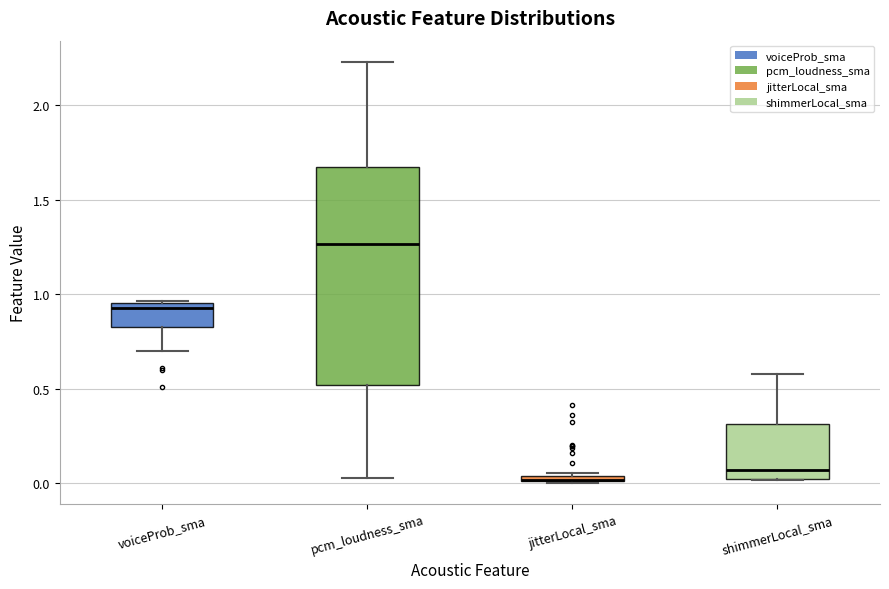

Which box is the tallest, from its lower edge to its upper edge?

pcm_loudness_sma